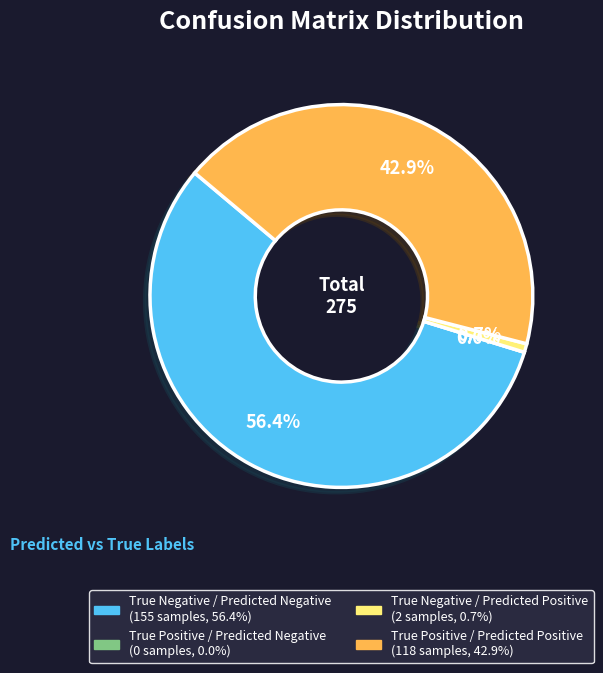

How many segments does this pie chart have?

4